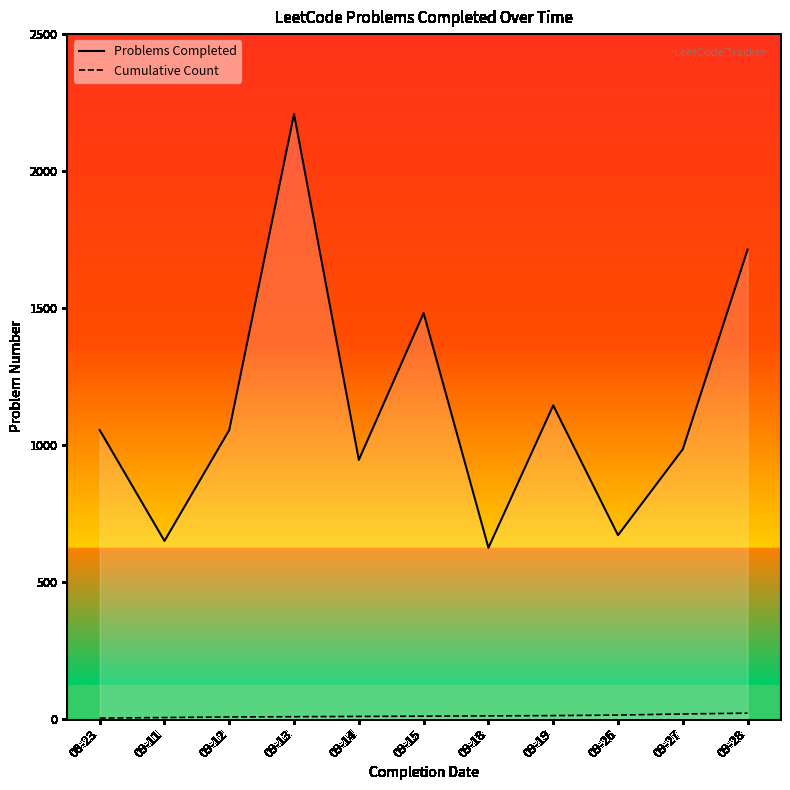

What is the value of the Problems Completed point at the 10th from the left?

984